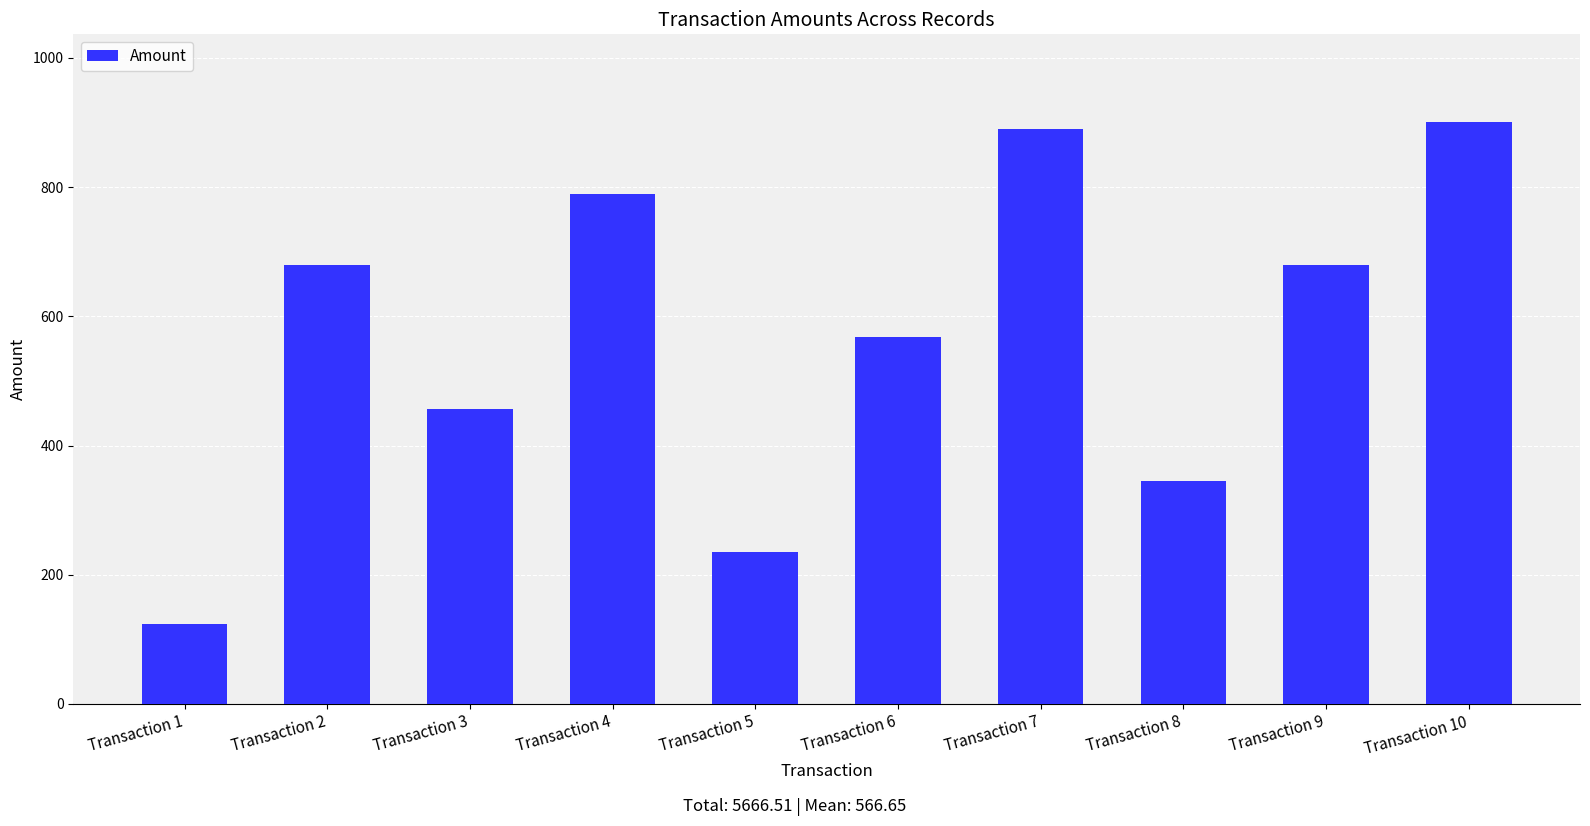

What is the value of the 1st bar from the left?

123.5